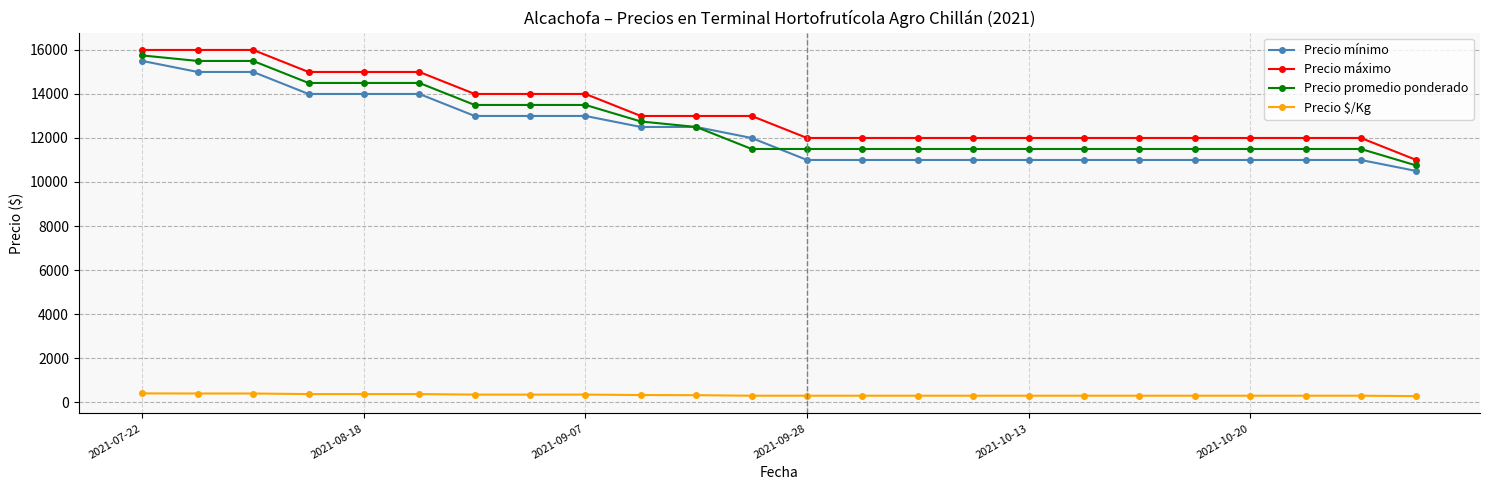

What is the value of the Precio máximo point at the 7th from the left?

14000